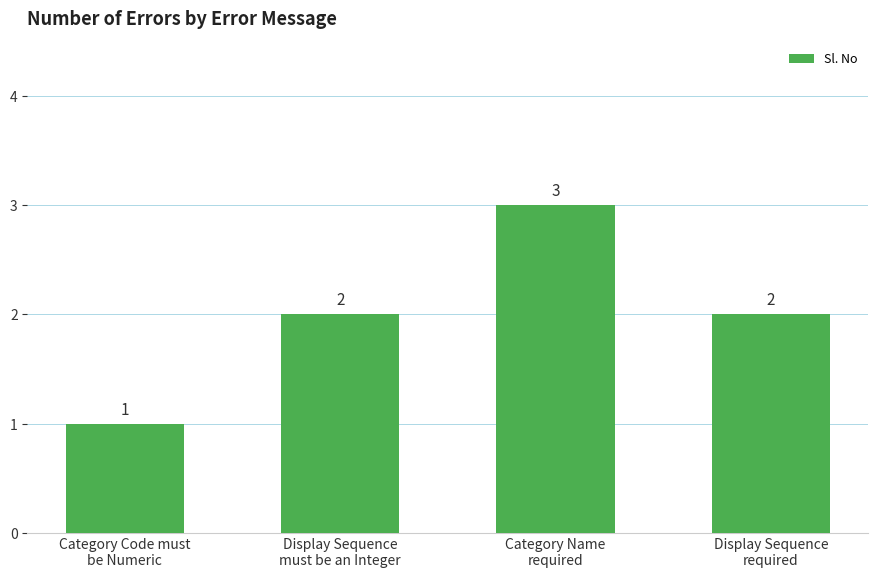

What is the label of the 2nd bar from the left?

Display Sequence
must be an Integer